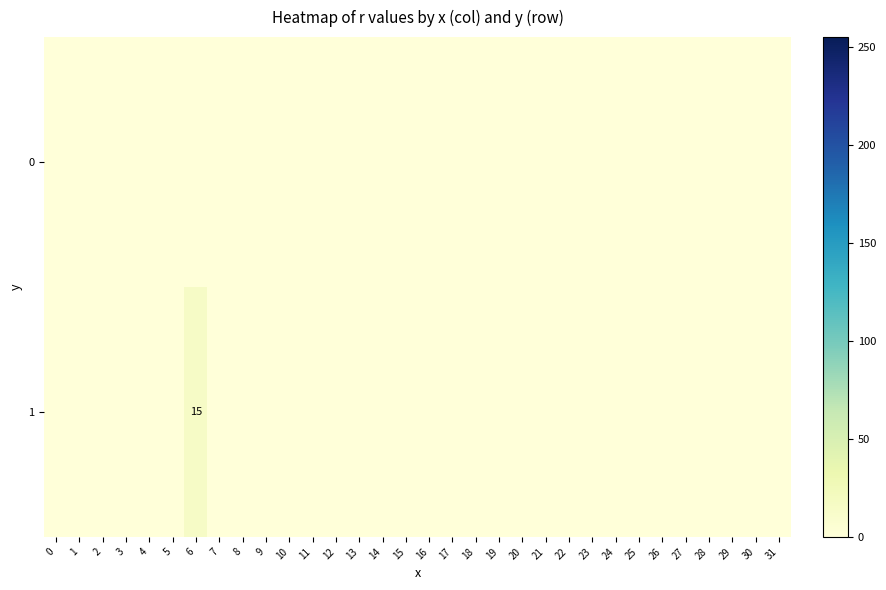

Which series has the widest spread of values?

row_1